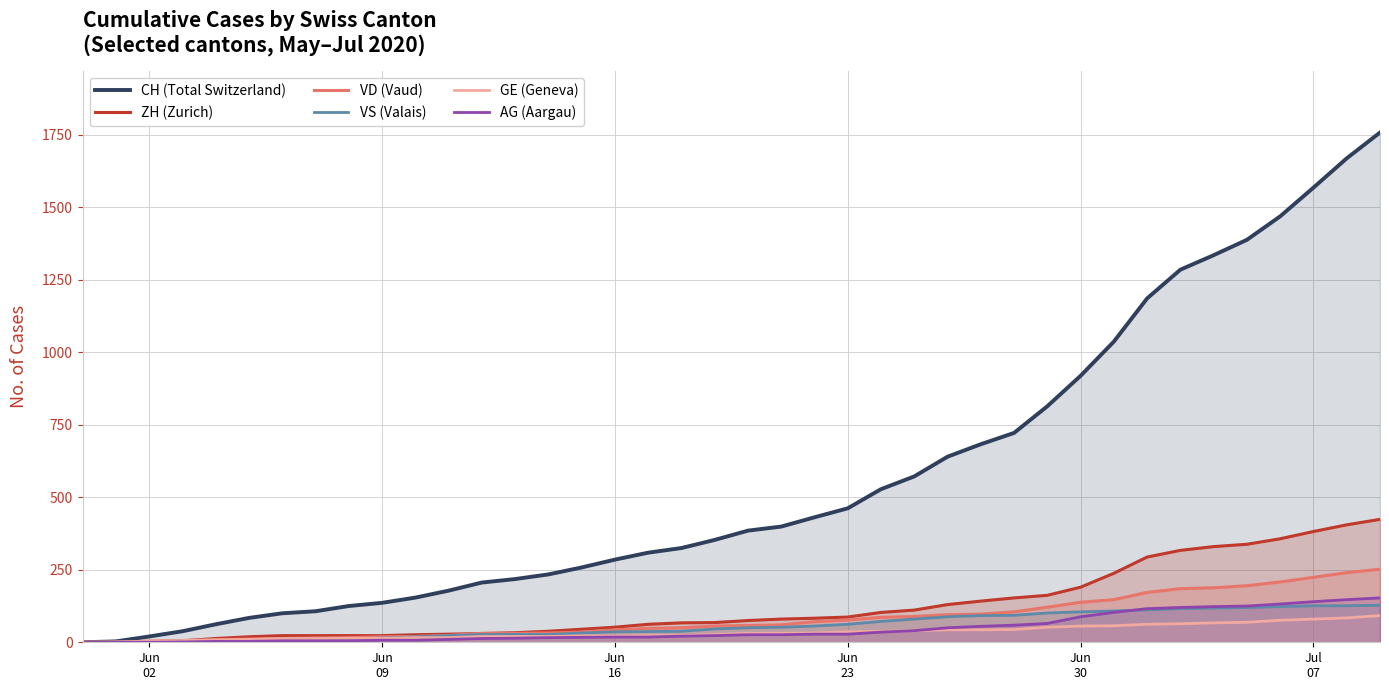

True or false: GE (Geneva) has more than 1 points higher than both neighbors.

False